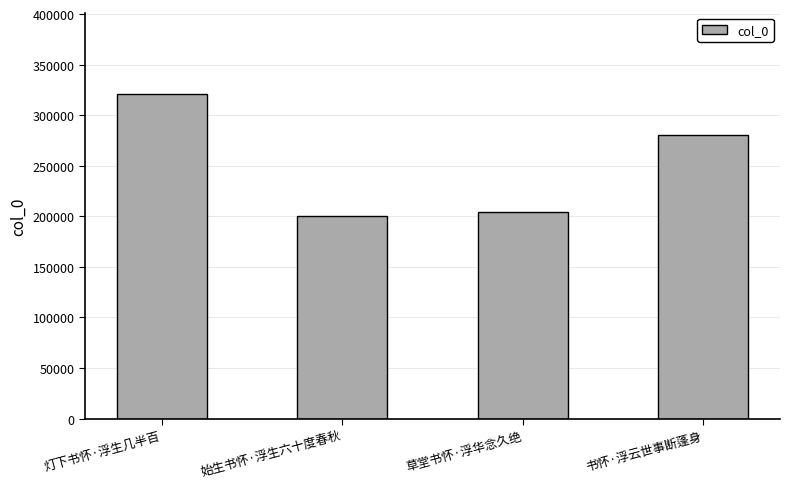

True or false: the data shows 529661 at 灯下书怀·浮生几半百.

False